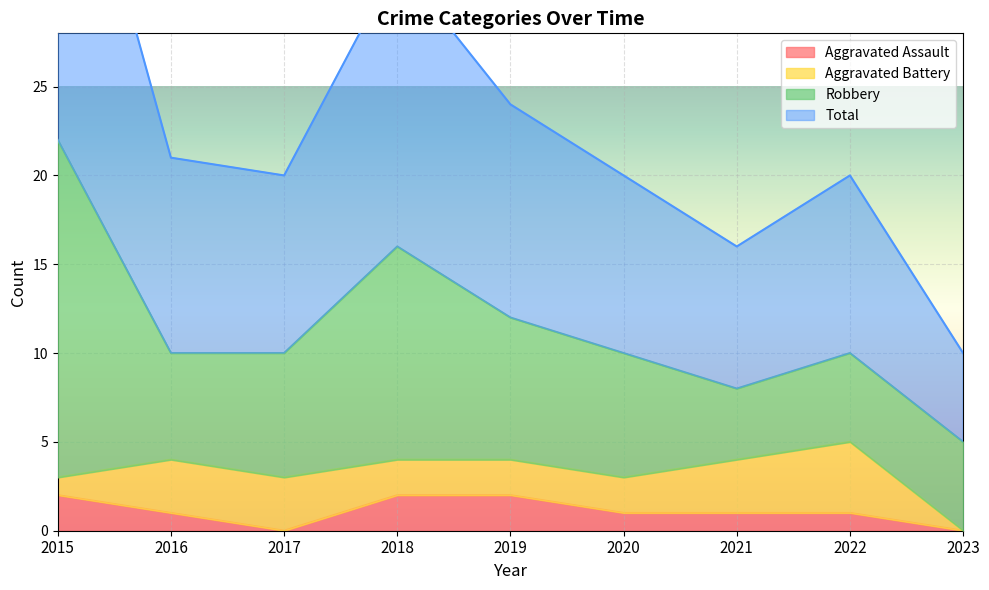

At which label does Aggravated Assault reach its minimum?

2017